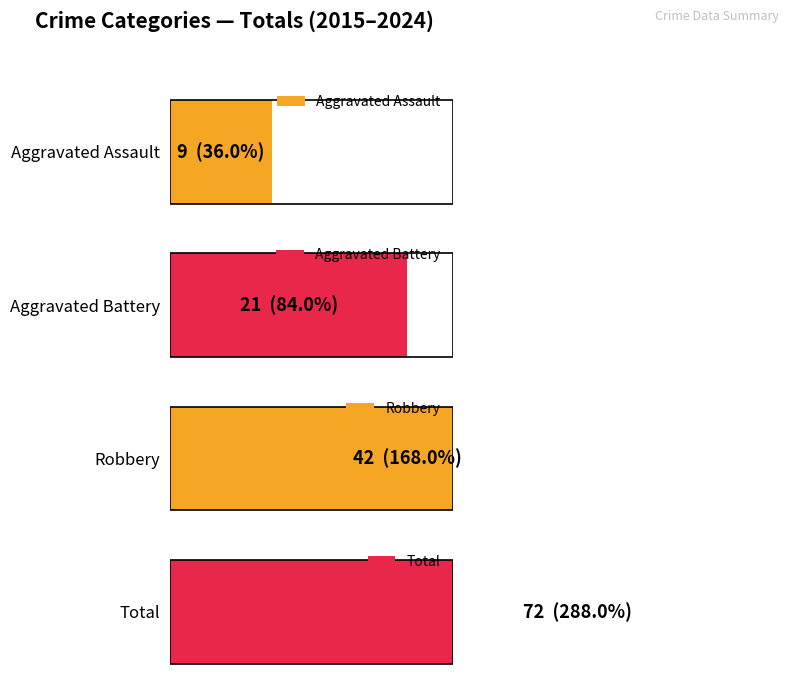

What is the sum of all Aggravated Battery values?

21